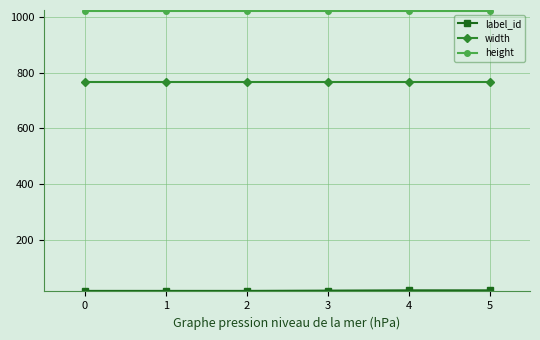

True or false: width and height cross at least once.

False